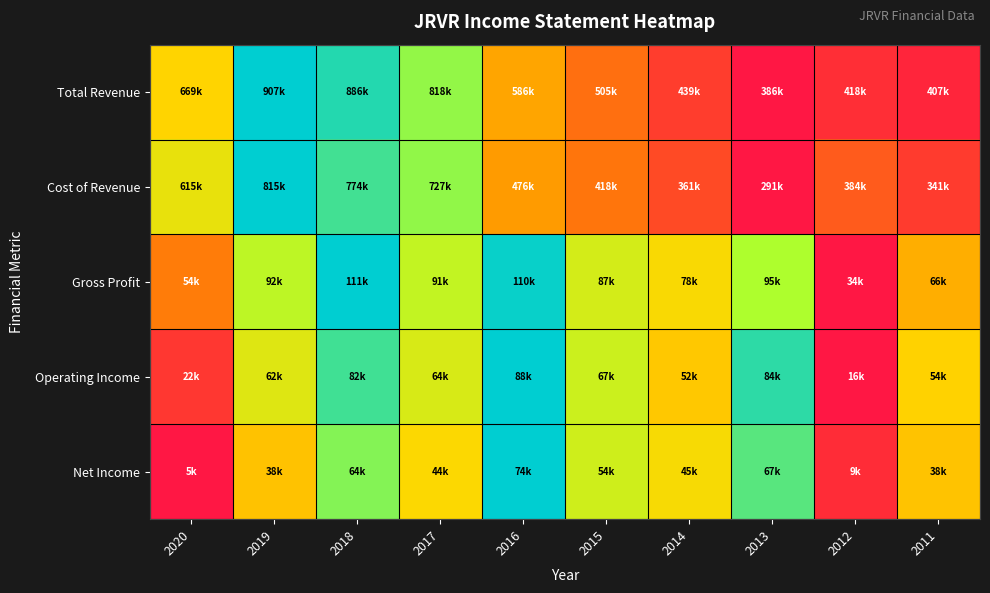

Reading left to right, transcribe all the data shown in this chart.

Total Revenue: 2020=0.5	2019=0.0	2018=0.0	2017=0.2	2016=0.6	2015=0.8	2014=0.9	2013=1.0	2012=0.9	2011=1.0
Cost of Revenue: 2020=0.4	2019=0.0	2018=0.1	2017=0.2	2016=0.6	2015=0.8	2014=0.9	2013=1.0	2012=0.8	2011=0.9
Gross Profit: 2020=0.7	2019=0.3	2018=0.0	2017=0.3	2016=0.0	2015=0.3	2014=0.4	2013=0.2	2012=1.0	2011=0.6
Operating Income: 2020=0.9	2019=0.4	2018=0.1	2017=0.3	2016=0.0	2015=0.3	2014=0.5	2013=0.1	2012=1.0	2011=0.5
Net Income: 2020=1.0	2019=0.5	2018=0.2	2017=0.4	2016=0.0	2015=0.3	2014=0.4	2013=0.1	2012=0.9	2011=0.5